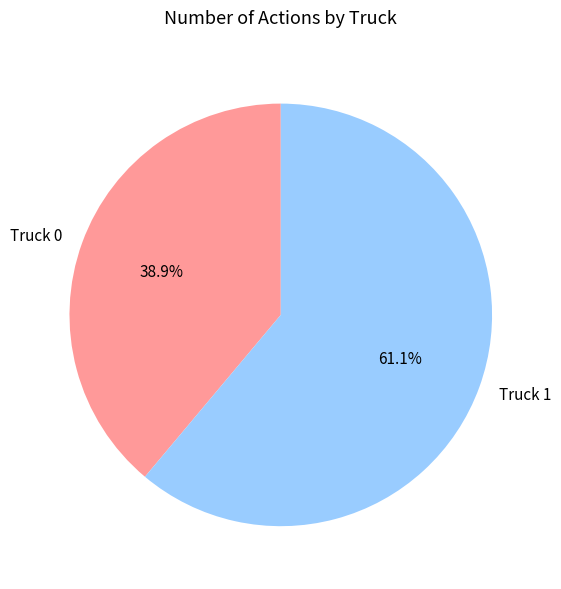

Approximately how many times larger is the value at Truck 0 compared to Truck 1?

0.6